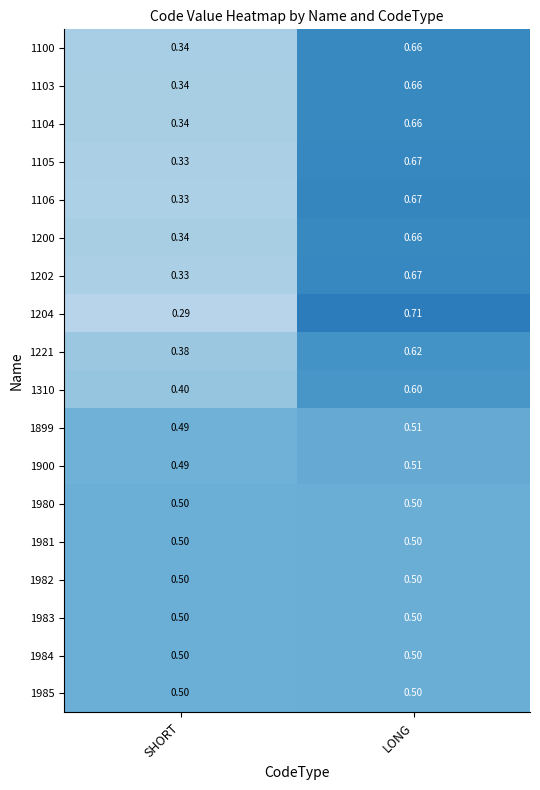

Rank the categories by 1221 value from lowest to highest.

SHORT, LONG